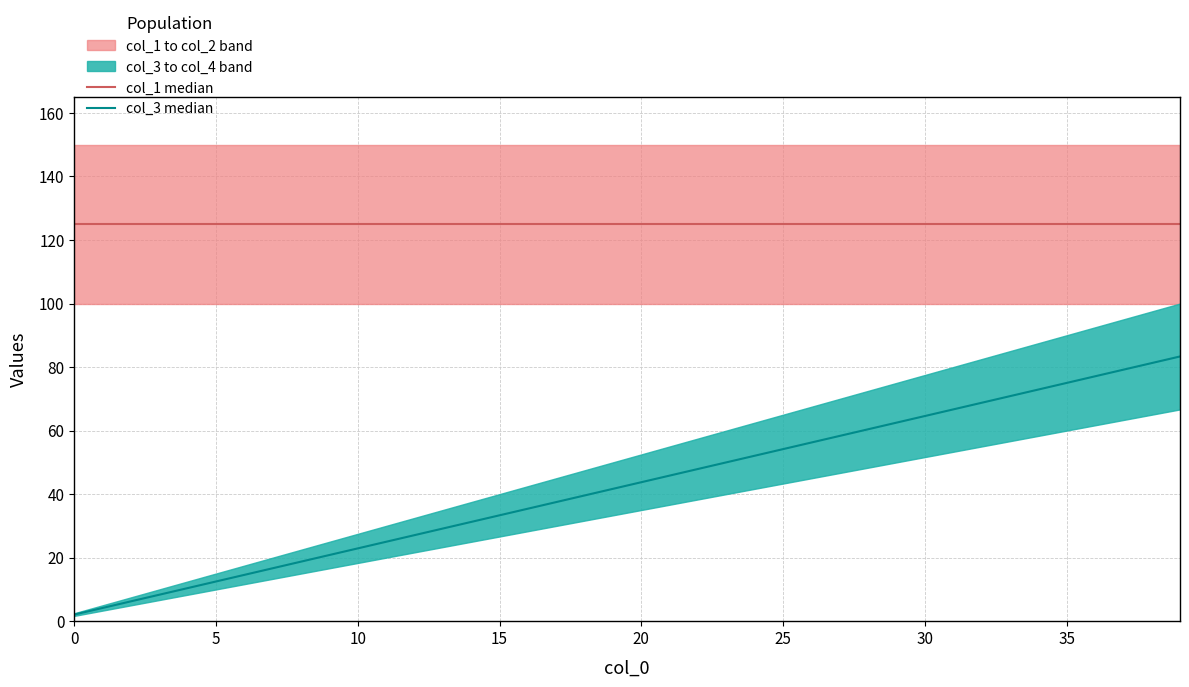

What is the lowest value of the col_3 median series?

2.1